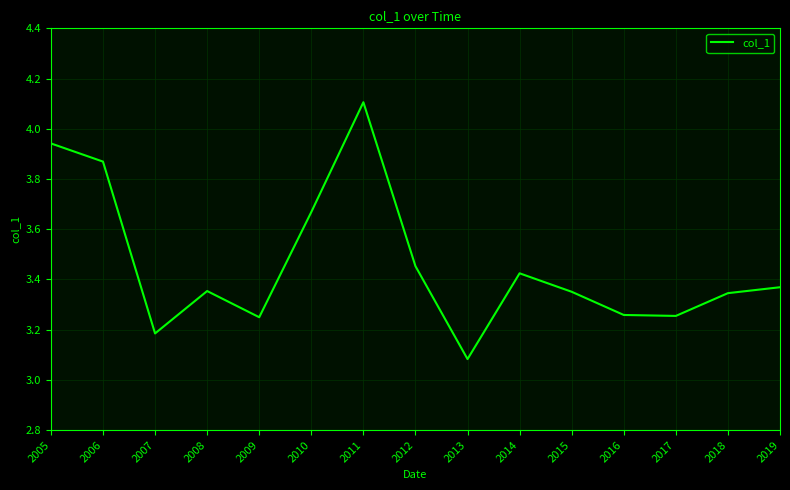

The chart shows a value of 5.5 at 2008. True or false?

False